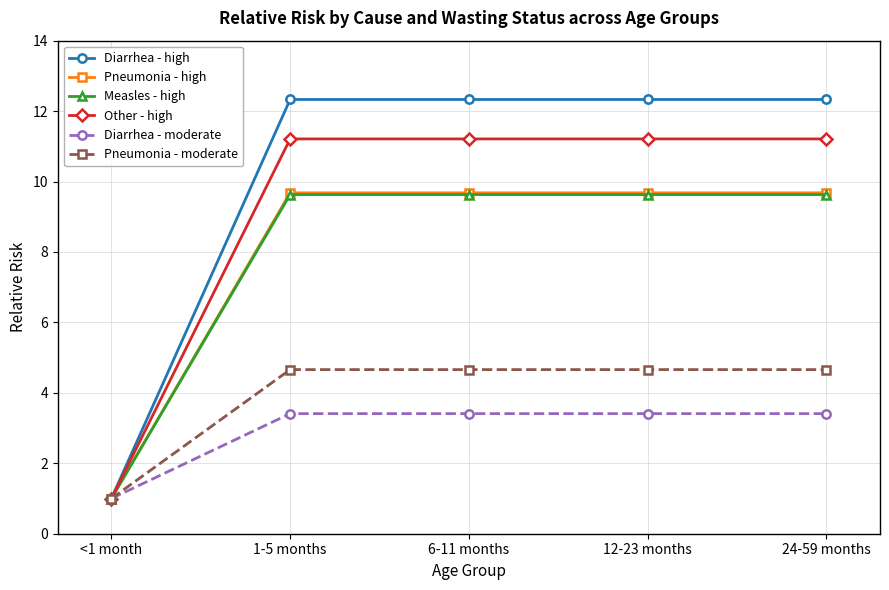

True or false: Other - high has more than 2 interior local peaks.

False